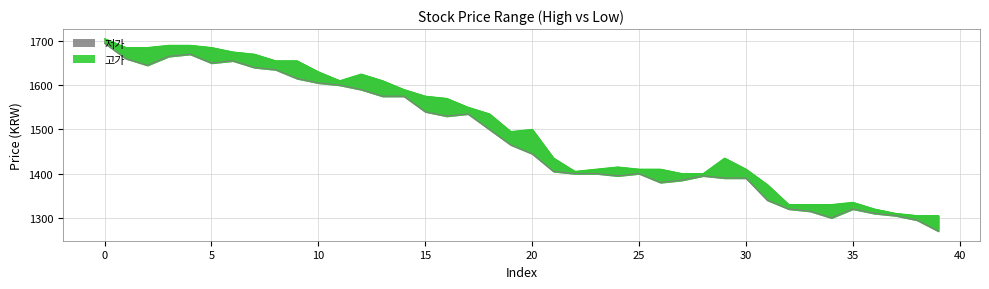

What is the difference between the highest and lowest values at 10?

25